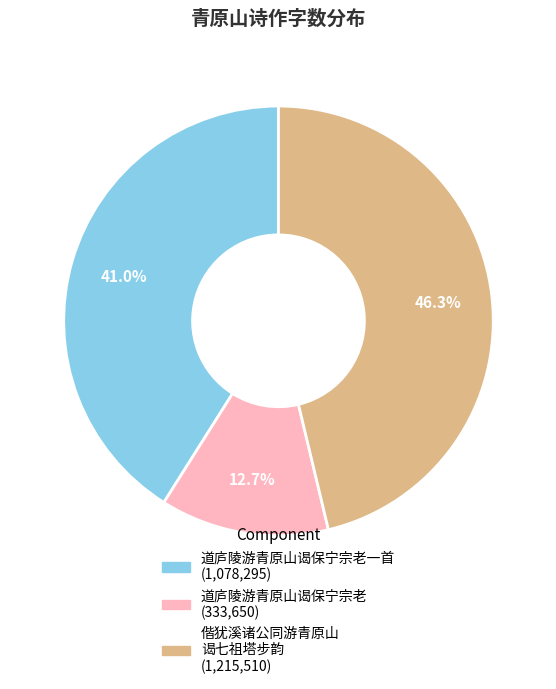

Is there a majority slice in this chart?

No